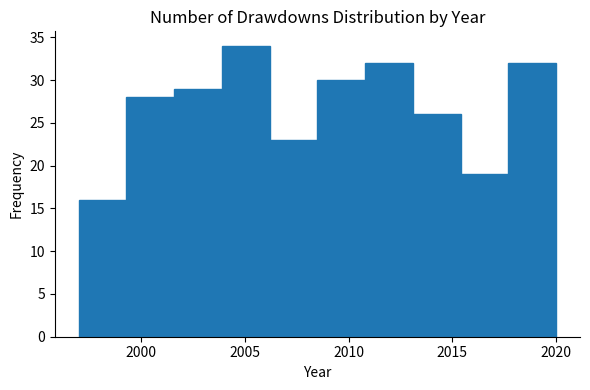

How tall is the bar that spans 2015.4 to 2017.7 on the x-axis? Neither the bar edges nor the heights are printed on the chart, so give them approximately, as read against the axes.

19